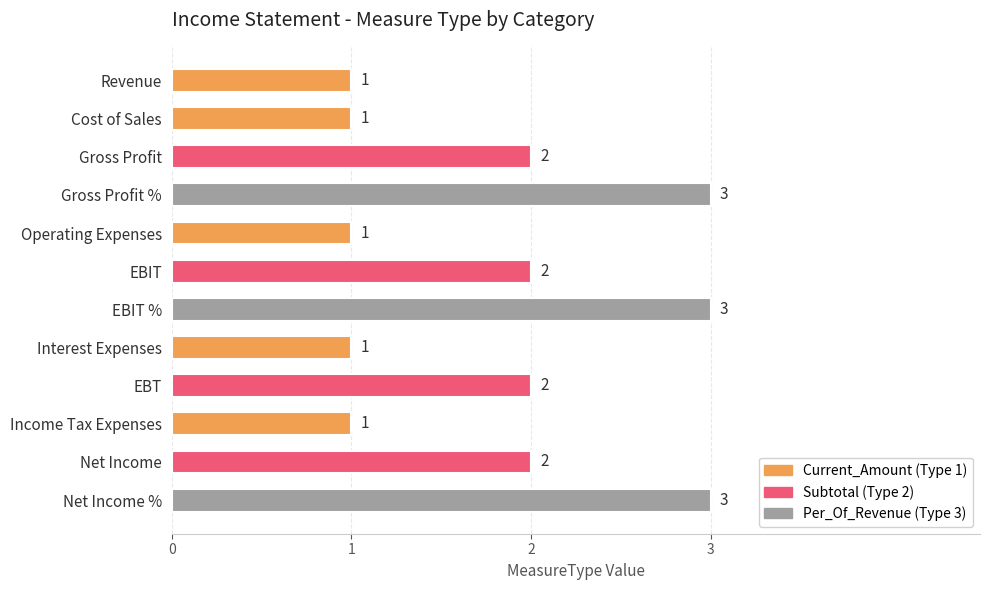

What is the greatest value displayed?

3